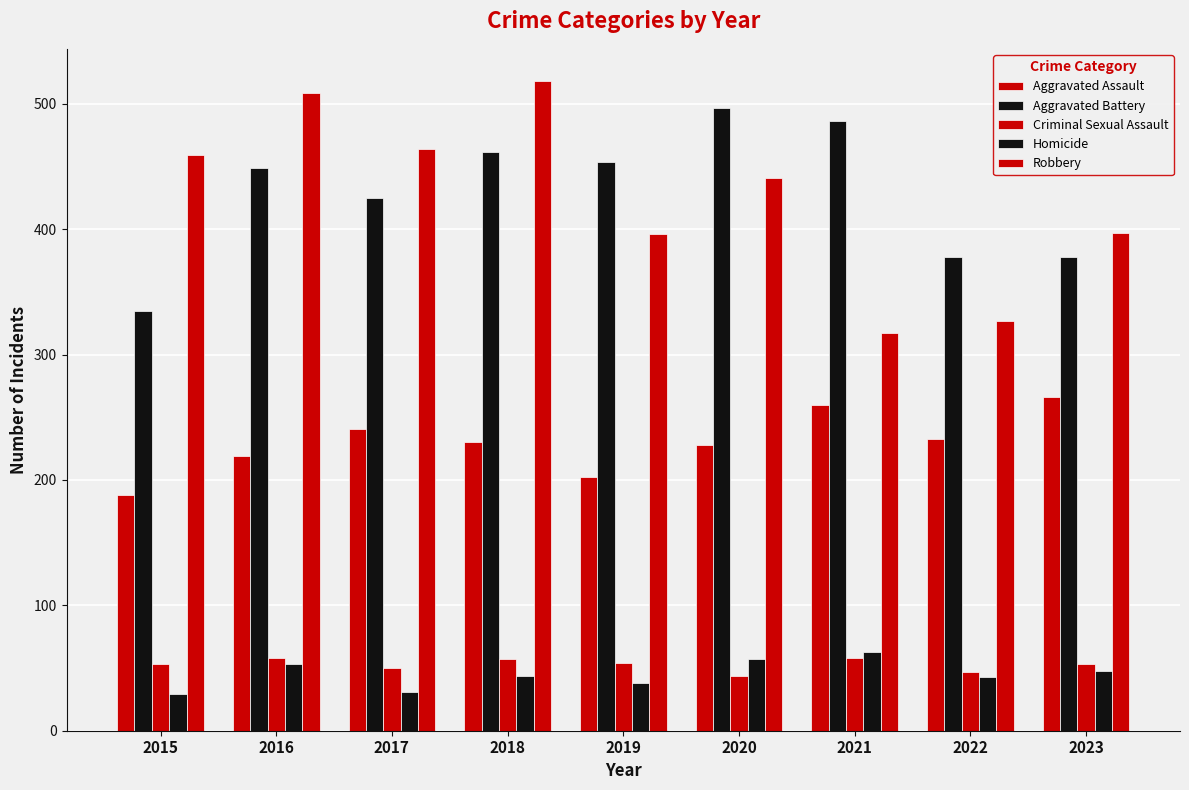

Does the chart contain any negative values?

No